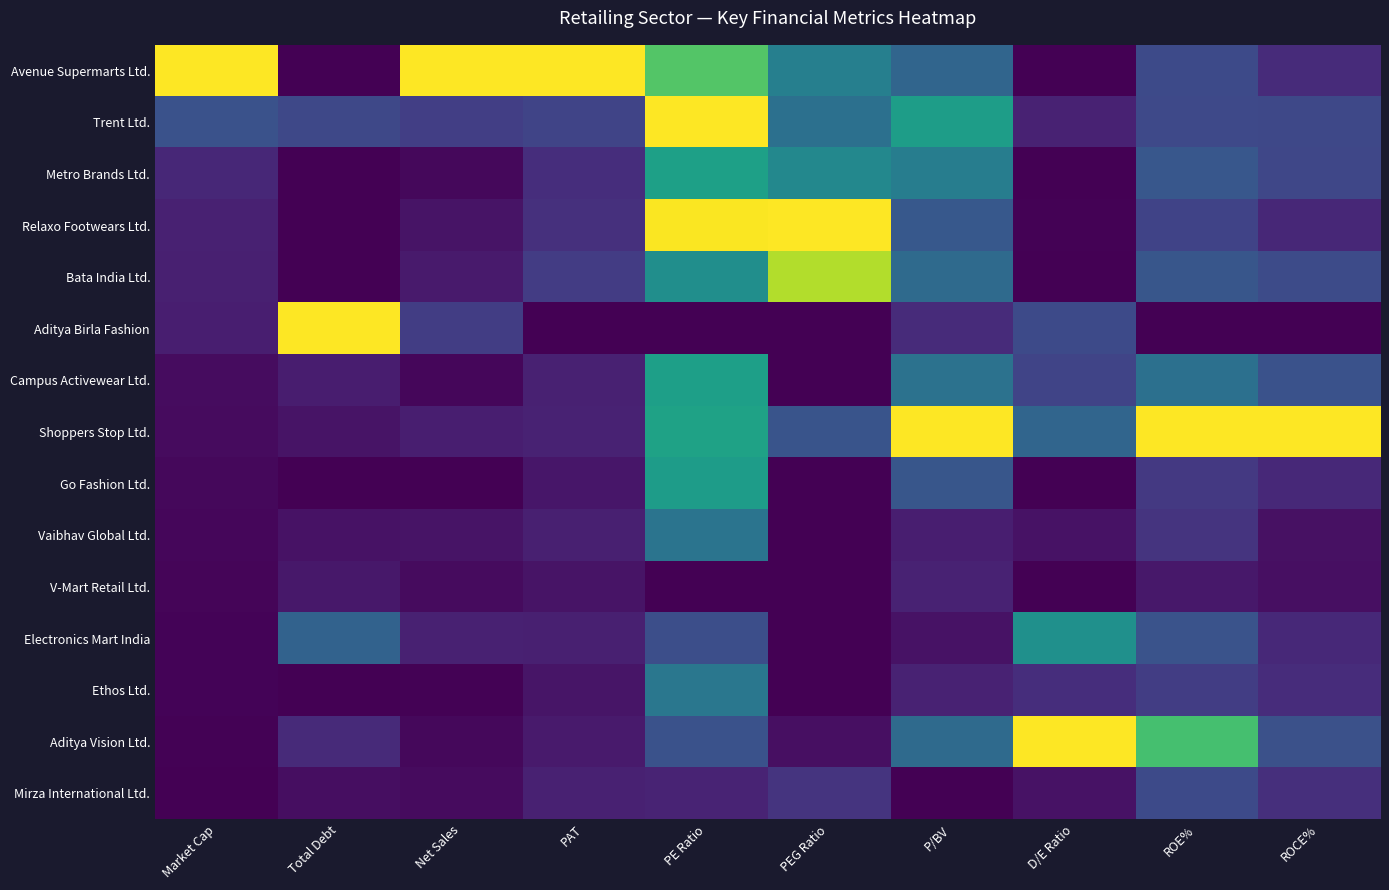

At how many categories does at least one series exceed 0?

10